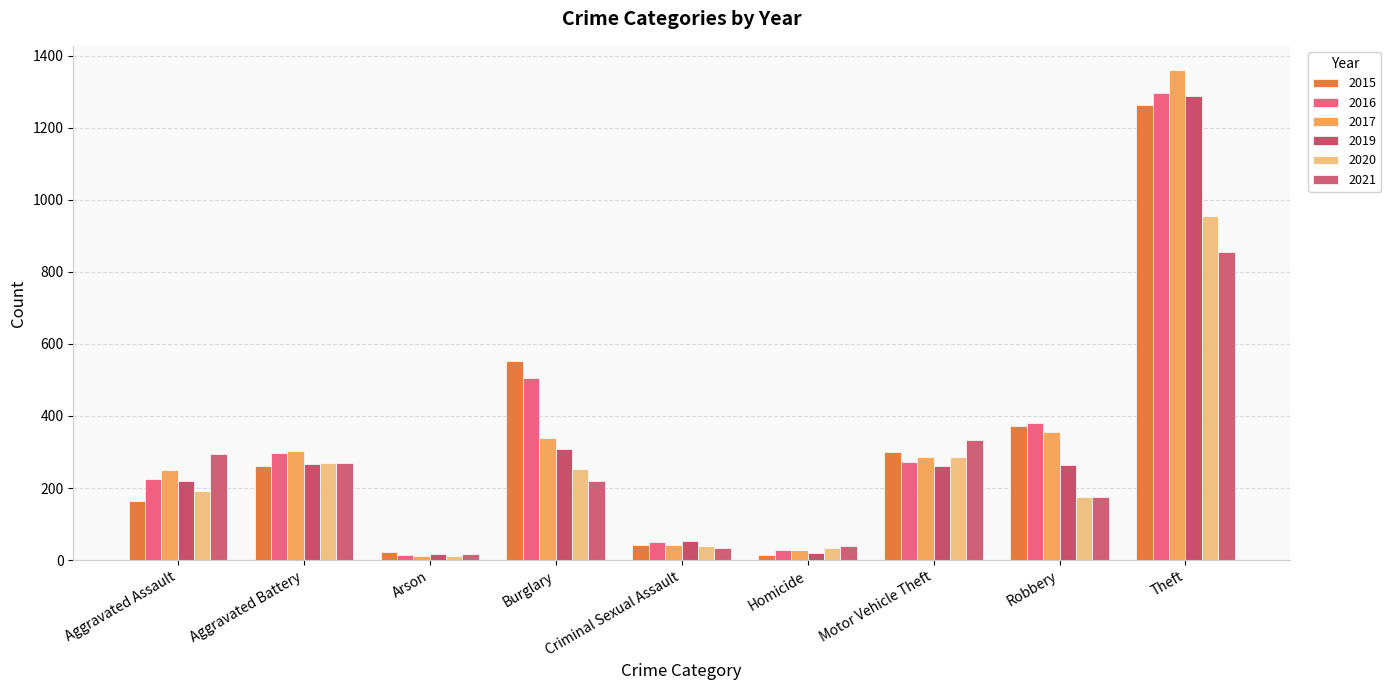

True or false: 2021 has a value of 175 at Robbery.

True